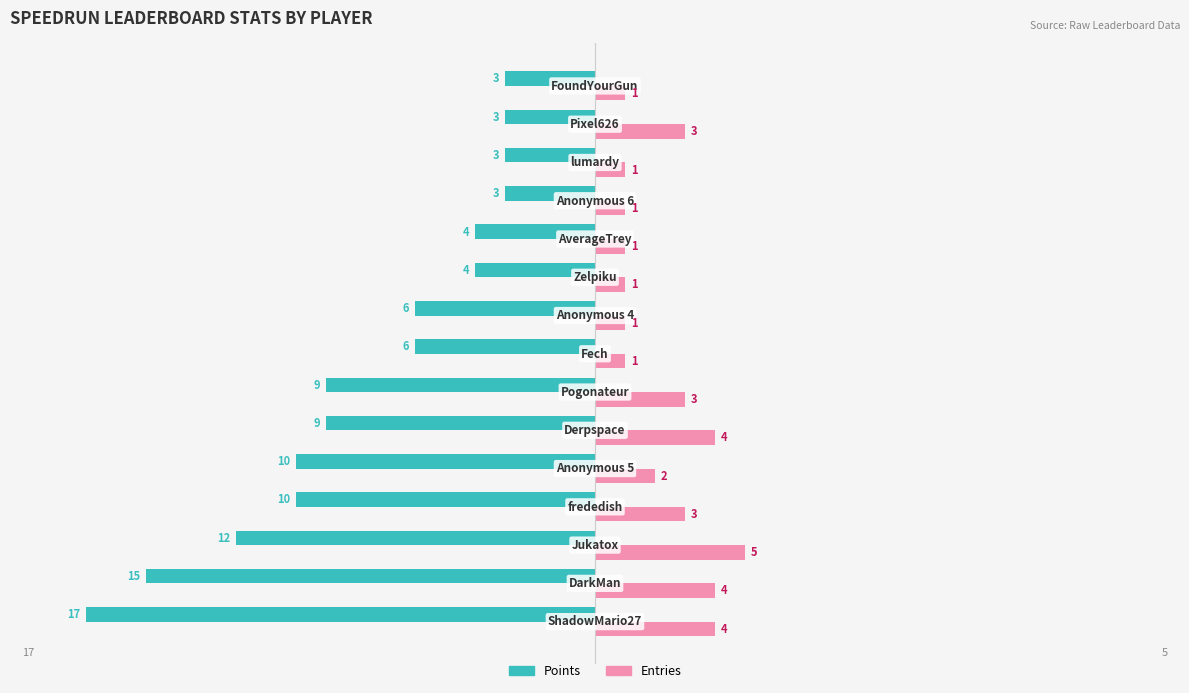

What is the maximum value for Entries?

5